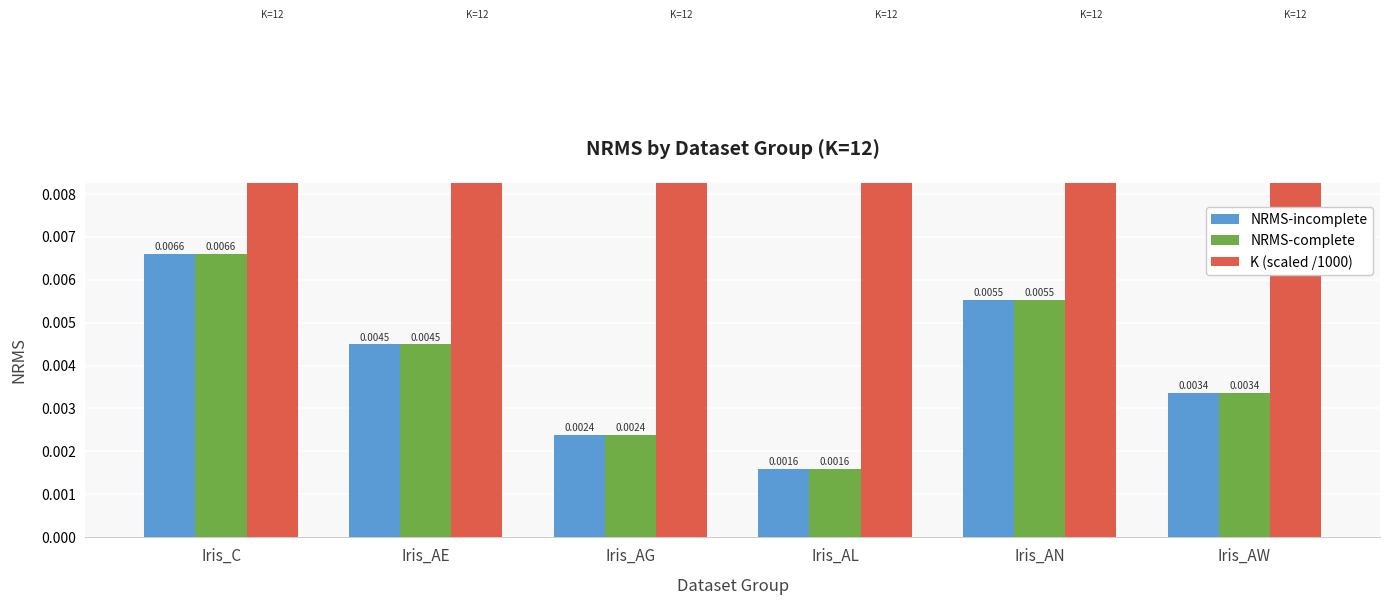

Are the bars grouped side by side (vs. stacked)?

Yes